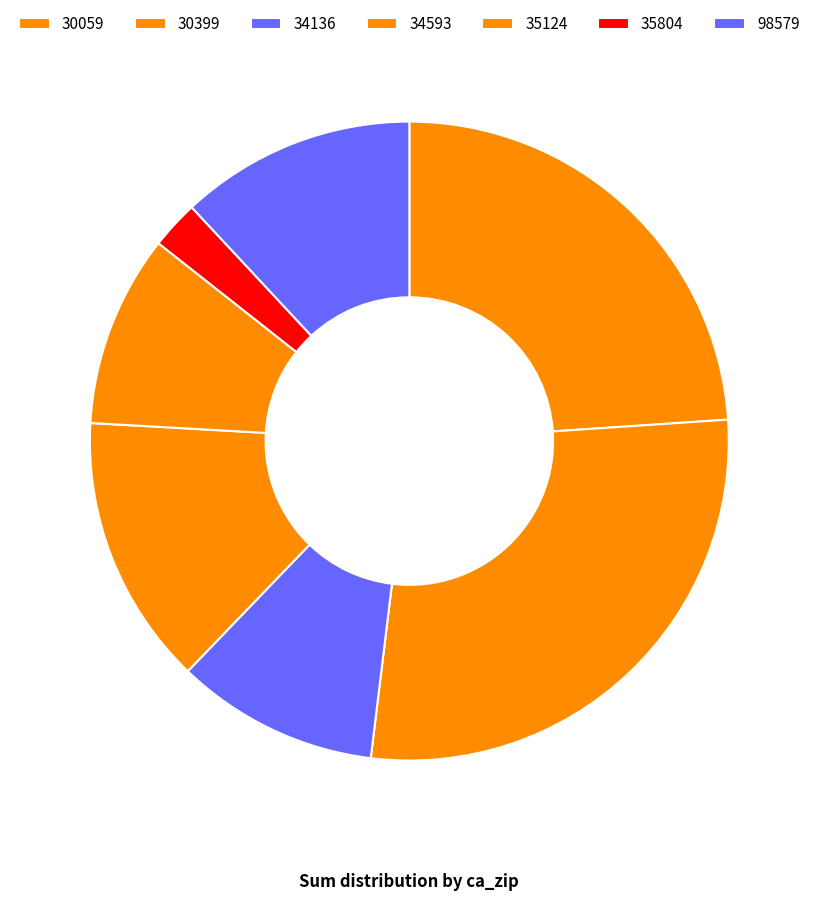

What is the change in value from 30399 to 34593?

-855.9